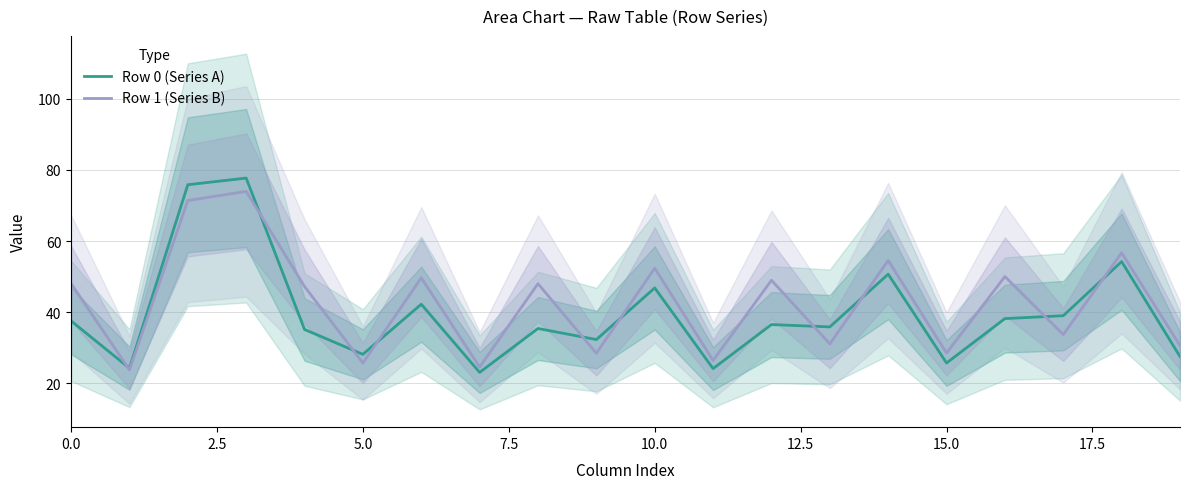

How many times do Row 1 (Series B) and Row 0 (Series A) cross each other?

10